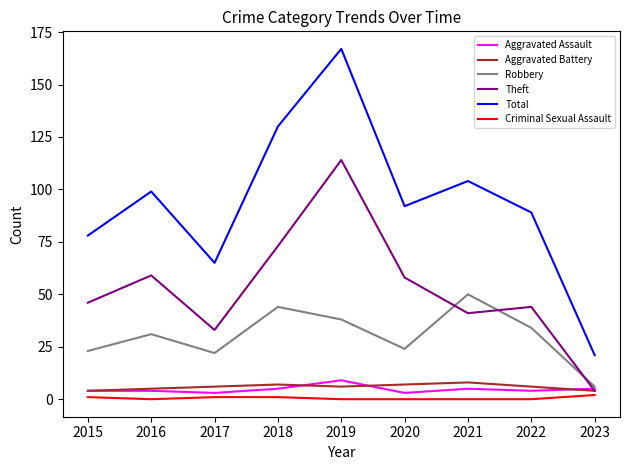

How many lines are shown in the chart?

6